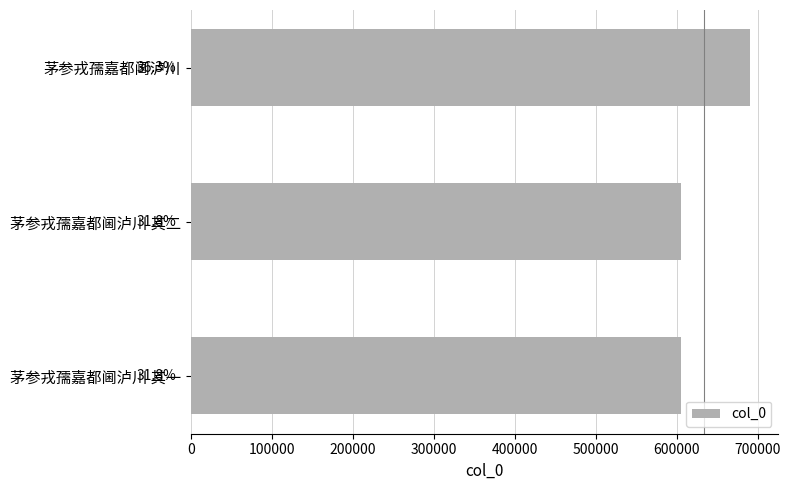

What is the greatest value displayed?

690549